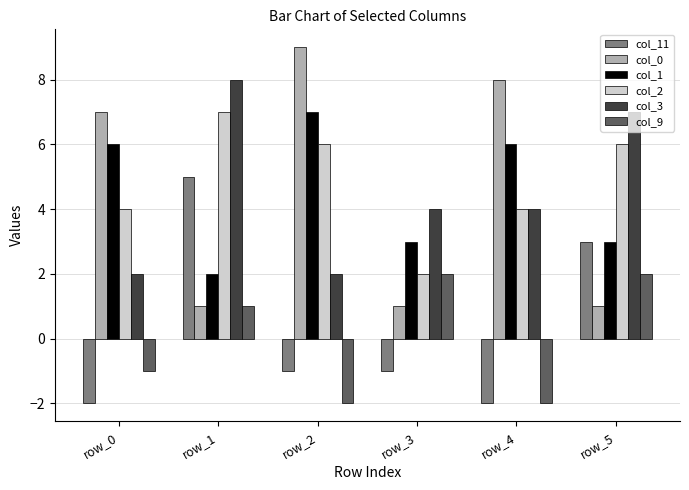

Reading left to right, transcribe all the data shown in this chart.

col_11: -2	5	-1	-1	-2	3
col_0: 7	1	9	1	8	1
col_1: 6	2	7	3	6	3
col_2: 4	7	6	2	4	6
col_3: 2	8	2	4	4	7
col_9: -1	1	-2	2	-2	2